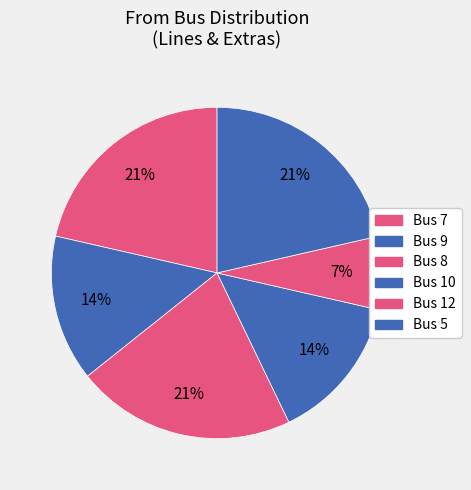

Which category has the biggest portion of the pie?

Bus 5